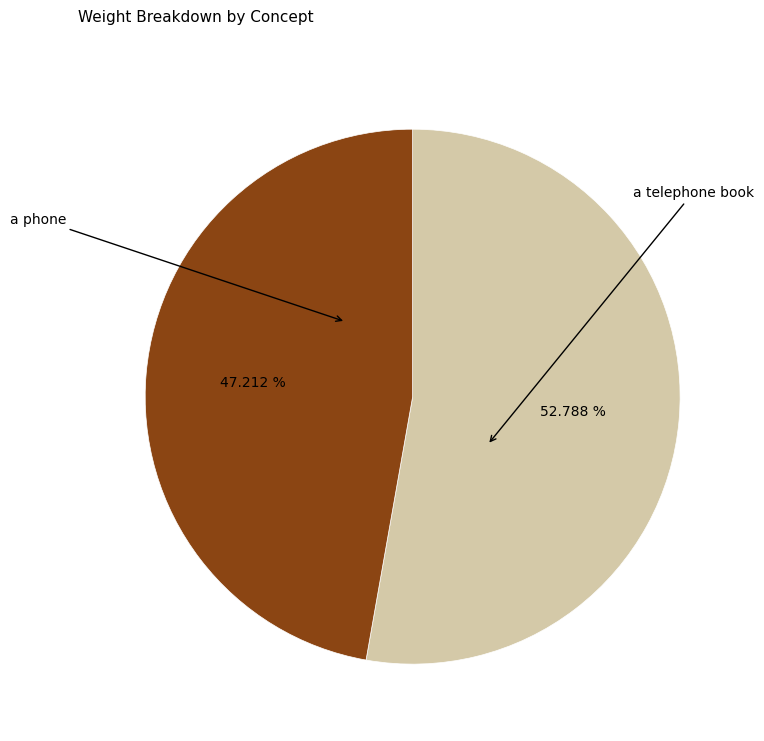

Is there a majority slice in this chart?

Yes